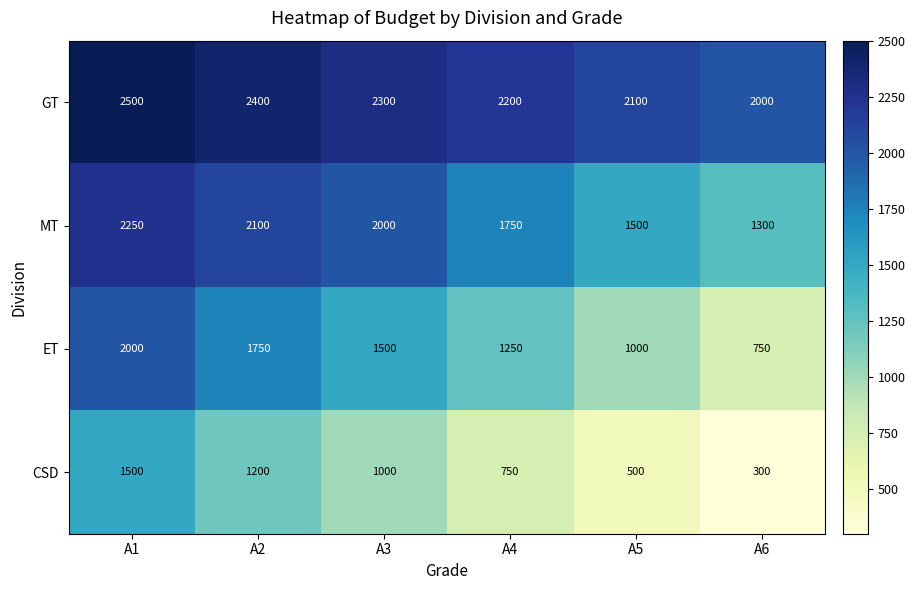

What is the difference between the CSD values at A4 and A5?

250